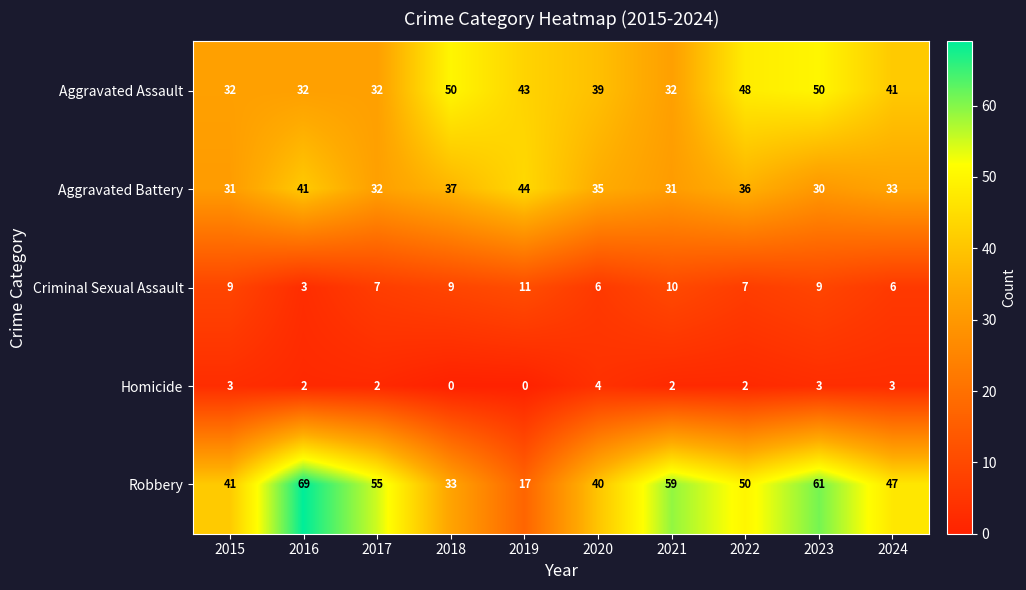

Rank the series at 2024 from lowest to highest value.

Homicide, Criminal Sexual Assault, Aggravated Battery, Aggravated Assault, Robbery